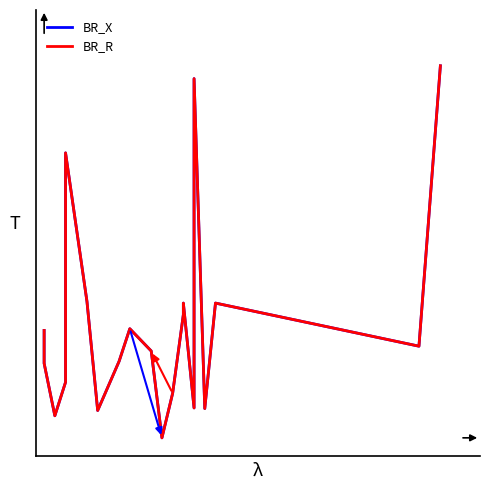

Is it true that BR_X equals 0.0 at 14?

False